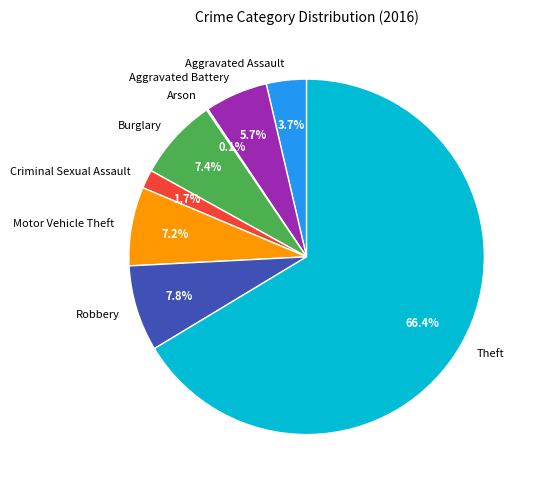

Approximately how many times larger is the value at Burglary compared to Aggravated Assault?

2.0